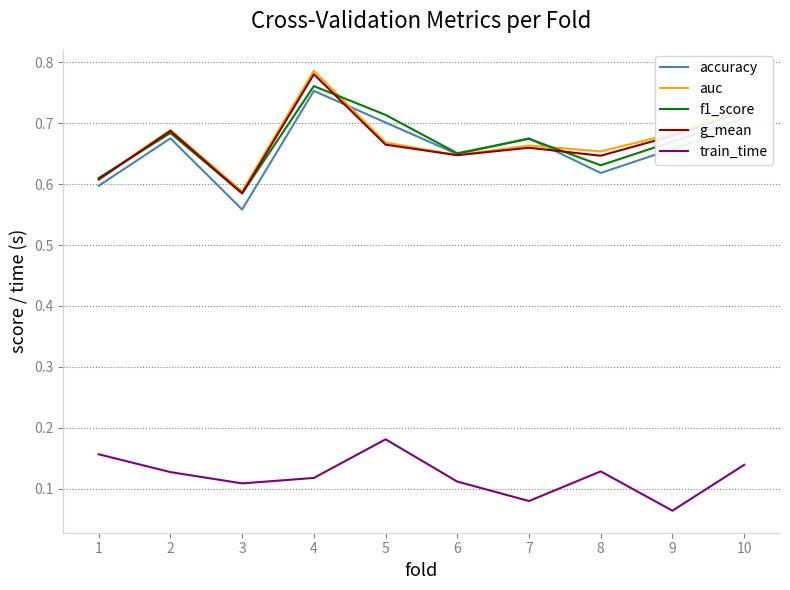

True or false: train_time and f1_score cross at least once.

False